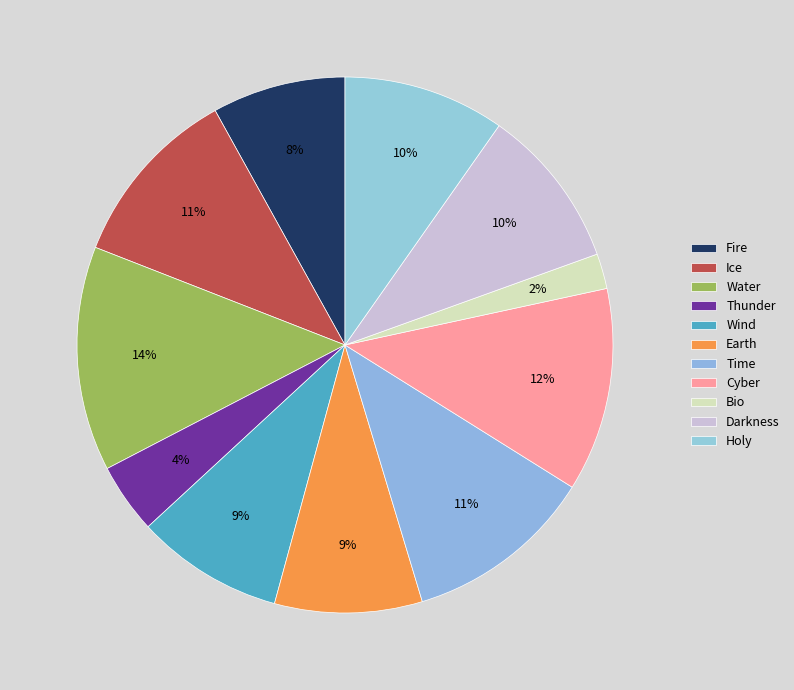

The Cyber slice represents 12% of the pie. True or false?

True